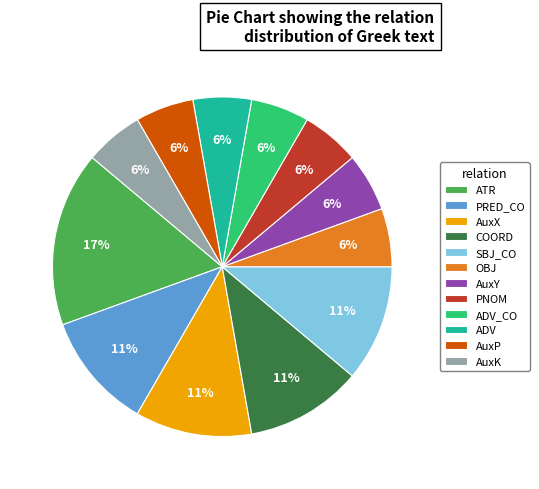

To the nearest percent, what percentage of the pie is COORD?

11%